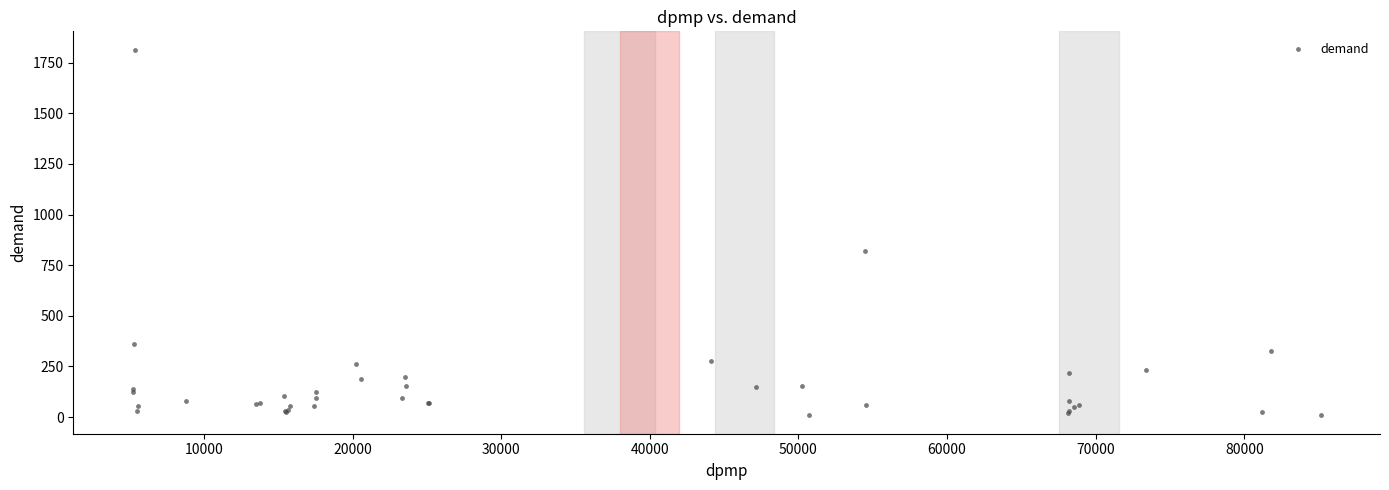

What Y value in the scatter plot is closest to 911?

820.4